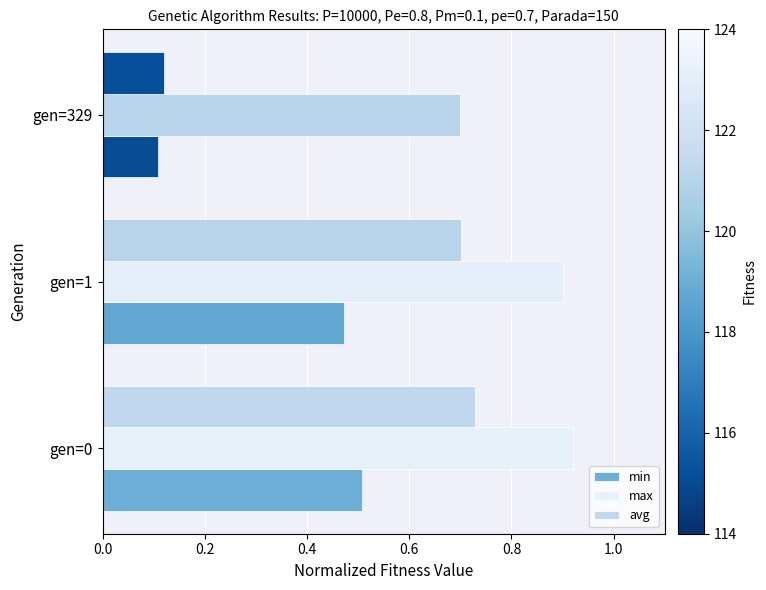

How many categories are shown in the chart?

3